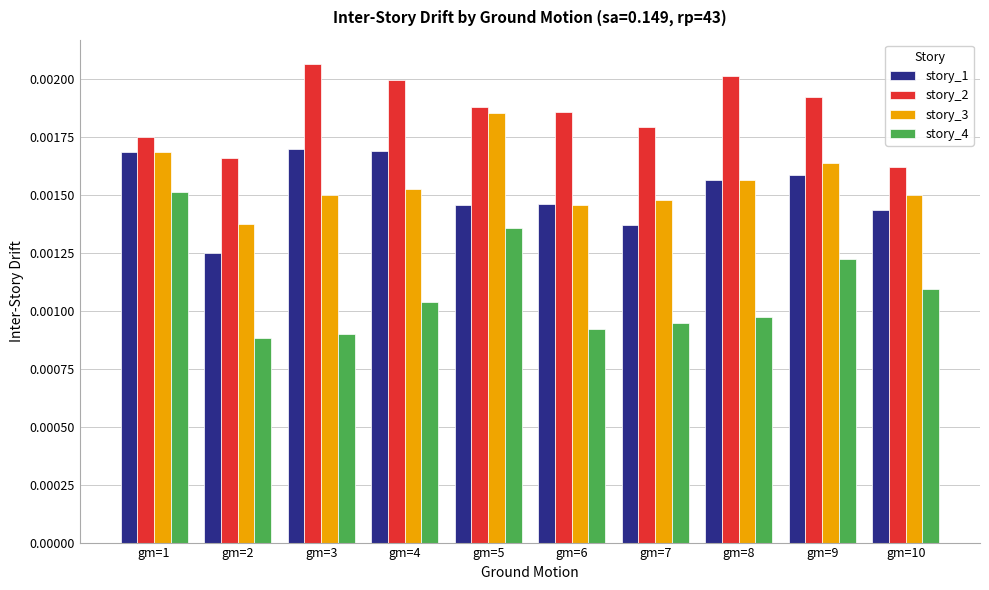

Which category has the highest value across all series?

gm=3